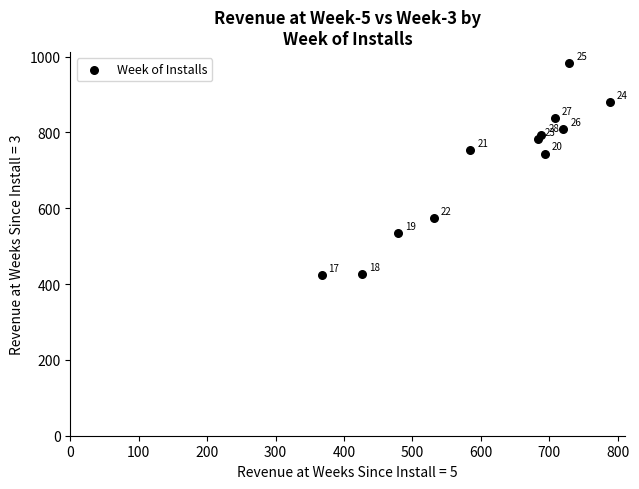

What is the range of X values (max minus min)?

421.7